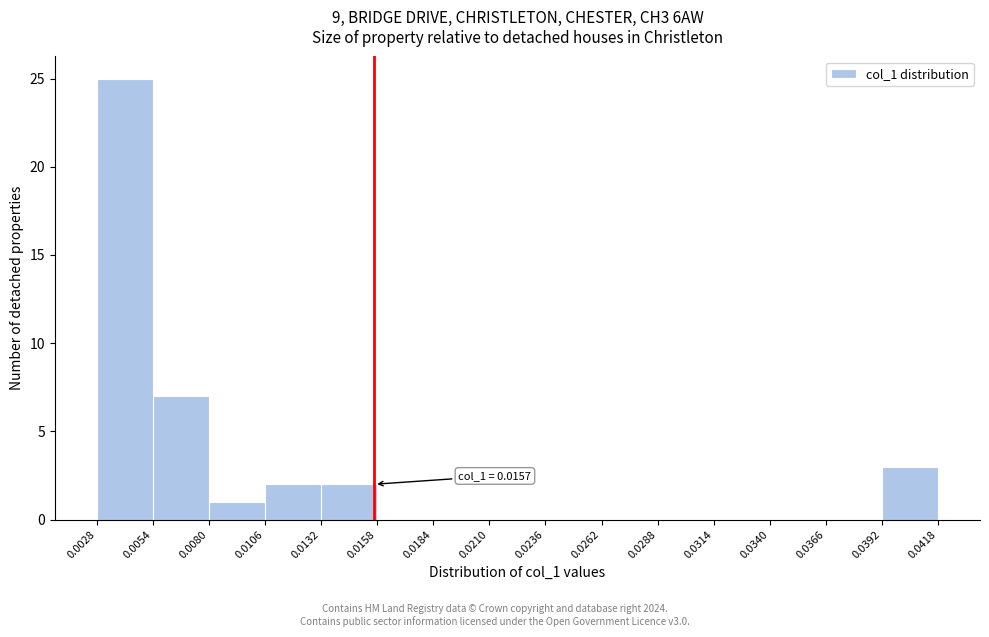

Which range on the x-axis has the tallest bar?

0.0028 to 0.0054